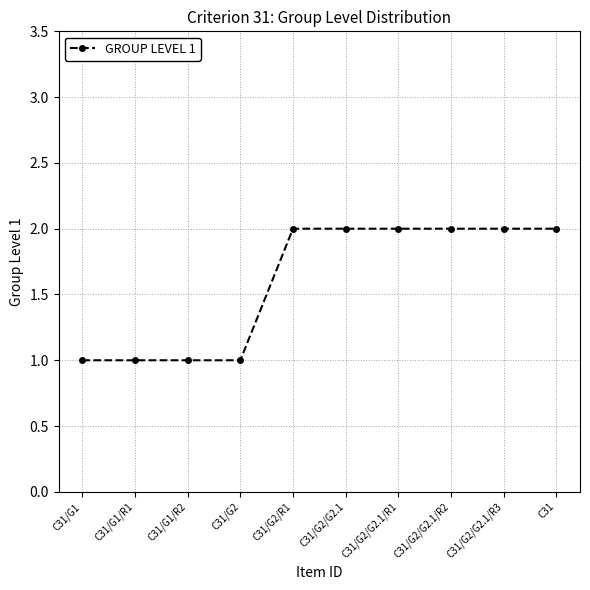

What is the label of the 5th point from the right?

C31/G2/G2.1